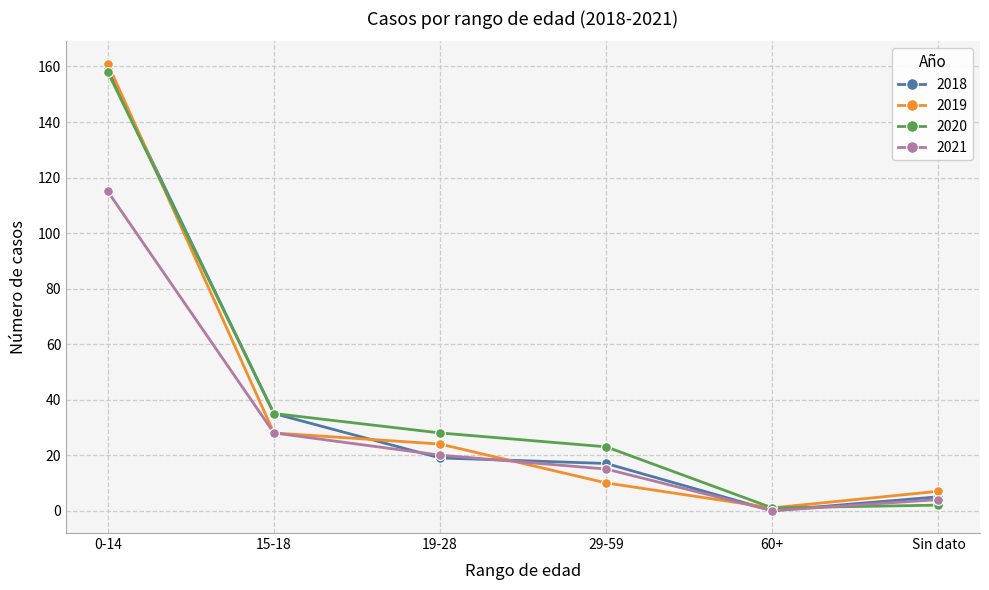

What are all the series names shown in the legend?

2018, 2019, 2020, 2021